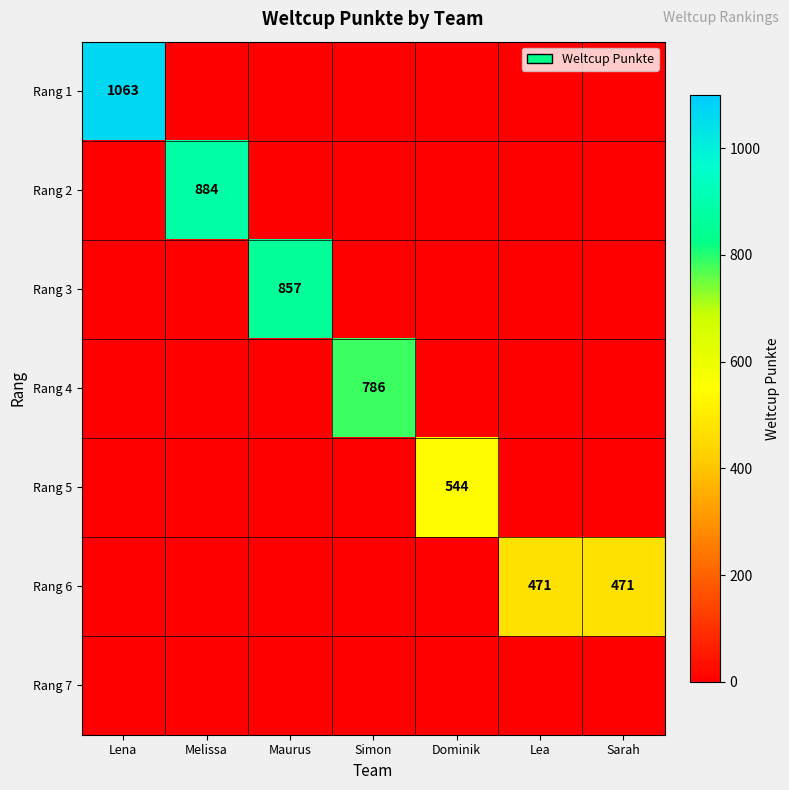

True or false: Rang 3 has a value of 1521 at Maurus.

False